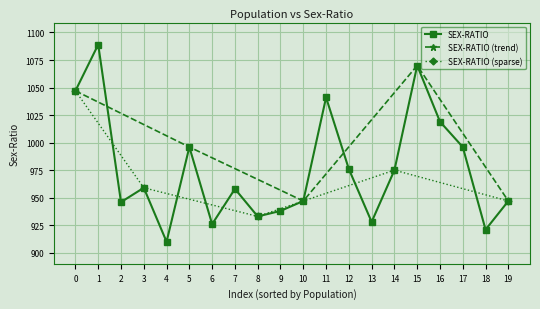

In SEX-RATIO, how many points are higher than both neighbors (excluding endpoints)?

6